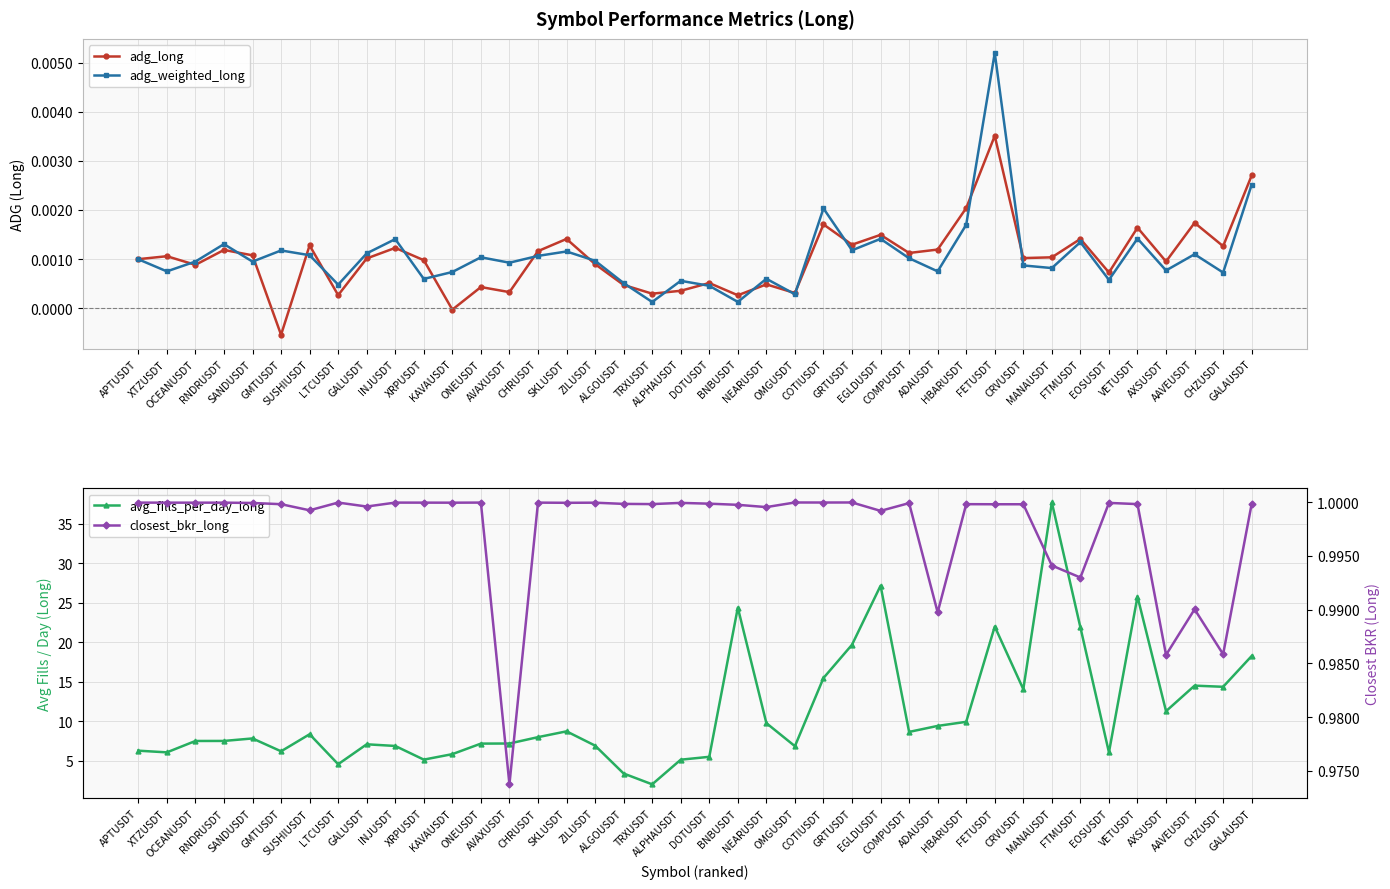

Reading right to left, list all the values displayed in this chart.

adg_long: GALAUSDT=0.0	CHZUSDT=0.0	AAVEUSDT=0.0	AXSUSDT=0.0	VETUSDT=0.0	EOSUSDT=0.0	FTMUSDT=0.0	MANAUSDT=0.0	CRVUSDT=0.0	FETUSDT=0.0	HBARUSDT=0.0	ADAUSDT=0.0	COMPUSDT=0.0	EGLDUSDT=0.0	GRTUSDT=0.0	COTIUSDT=0.0	OMGUSDT=0.0	NEARUSDT=0.0	BNBUSDT=0.0	DOTUSDT=0.0	ALPHAUSDT=0.0	TRXUSDT=0.0	ALGOUSDT=0.0	ZILUSDT=0.0	SKLUSDT=0.0	CHRUSDT=0.0	AVAXUSDT=0.0	ONEUSDT=0.0	KAVAUSDT=-0.0	XRPUSDT=0.0	INJUSDT=0.0	GALUSDT=0.0	LTCUSDT=0.0	SUSHIUSDT=0.0	GMTUSDT=-0.0	SANDUSDT=0.0	RNDRUSDT=0.0	OCEANUSDT=0.0	XTZUSDT=0.0	APTUSDT=0.0
adg_weighted_long: GALAUSDT=0.0	CHZUSDT=0.0	AAVEUSDT=0.0	AXSUSDT=0.0	VETUSDT=0.0	EOSUSDT=0.0	FTMUSDT=0.0	MANAUSDT=0.0	CRVUSDT=0.0	FETUSDT=0.0	HBARUSDT=0.0	ADAUSDT=0.0	COMPUSDT=0.0	EGLDUSDT=0.0	GRTUSDT=0.0	COTIUSDT=0.0	OMGUSDT=0.0	NEARUSDT=0.0	BNBUSDT=0.0	DOTUSDT=0.0	ALPHAUSDT=0.0	TRXUSDT=0.0	ALGOUSDT=0.0	ZILUSDT=0.0	SKLUSDT=0.0	CHRUSDT=0.0	AVAXUSDT=0.0	ONEUSDT=0.0	KAVAUSDT=0.0	XRPUSDT=0.0	INJUSDT=0.0	GALUSDT=0.0	LTCUSDT=0.0	SUSHIUSDT=0.0	GMTUSDT=0.0	SANDUSDT=0.0	RNDRUSDT=0.0	OCEANUSDT=0.0	XTZUSDT=0.0	APTUSDT=0.0
avg_fills_per_day_long: GALAUSDT=18.3	CHZUSDT=14.4	AAVEUSDT=14.5	AXSUSDT=11.3	VETUSDT=25.8	EOSUSDT=6.1	FTMUSDT=21.9	MANAUSDT=37.7	CRVUSDT=14.1	FETUSDT=22.0	HBARUSDT=9.9	ADAUSDT=9.4	COMPUSDT=8.7	EGLDUSDT=27.2	GRTUSDT=19.7	COTIUSDT=15.5	OMGUSDT=6.9	NEARUSDT=9.8	BNBUSDT=24.4	DOTUSDT=5.5	ALPHAUSDT=5.2	TRXUSDT=2.0	ALGOUSDT=3.4	ZILUSDT=6.9	SKLUSDT=8.7	CHRUSDT=8.0	AVAXUSDT=7.2	ONEUSDT=7.2	KAVAUSDT=5.9	XRPUSDT=5.2	INJUSDT=6.9	GALUSDT=7.1	LTCUSDT=4.6	SUSHIUSDT=8.4	GMTUSDT=6.2	SANDUSDT=7.8	RNDRUSDT=7.5	OCEANUSDT=7.5	XTZUSDT=6.1	APTUSDT=6.3
closest_bkr_long: GALAUSDT=1.0	CHZUSDT=1.0	AAVEUSDT=1.0	AXSUSDT=1.0	VETUSDT=1.0	EOSUSDT=1.0	FTMUSDT=1.0	MANAUSDT=1.0	CRVUSDT=1.0	FETUSDT=1.0	HBARUSDT=1.0	ADAUSDT=1.0	COMPUSDT=1.0	EGLDUSDT=1.0	GRTUSDT=1.0	COTIUSDT=1.0	OMGUSDT=1.0	NEARUSDT=1.0	BNBUSDT=1.0	DOTUSDT=1.0	ALPHAUSDT=1.0	TRXUSDT=1.0	ALGOUSDT=1.0	ZILUSDT=1.0	SKLUSDT=1.0	CHRUSDT=1.0	AVAXUSDT=1.0	ONEUSDT=1.0	KAVAUSDT=1.0	XRPUSDT=1.0	INJUSDT=1.0	GALUSDT=1.0	LTCUSDT=1.0	SUSHIUSDT=1.0	GMTUSDT=1.0	SANDUSDT=1.0	RNDRUSDT=1.0	OCEANUSDT=1.0	XTZUSDT=1.0	APTUSDT=1.0